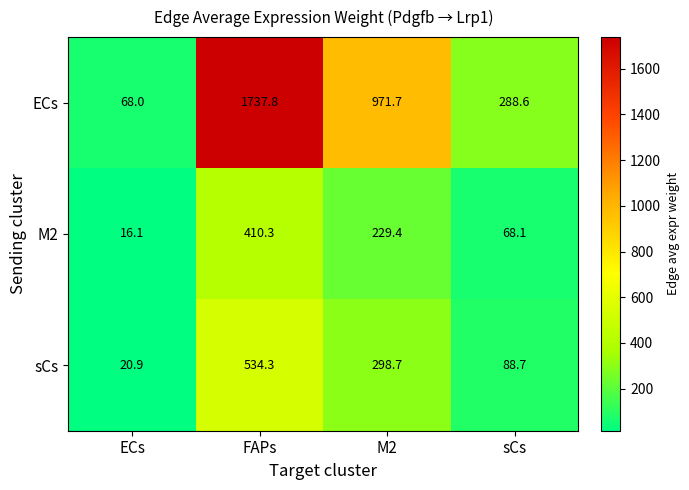

Reading left to right, what are all the values shown in this chart?

ECs: 68.0	1737.8	971.7	288.6
M2: 16.1	410.3	229.4	68.1
sCs: 20.9	534.3	298.7	88.7